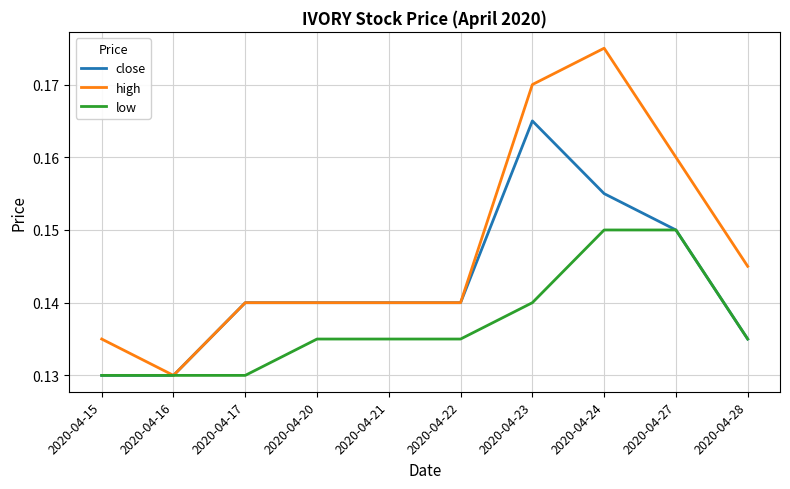

What is the total value across all series at 2020-04-17?

0.4